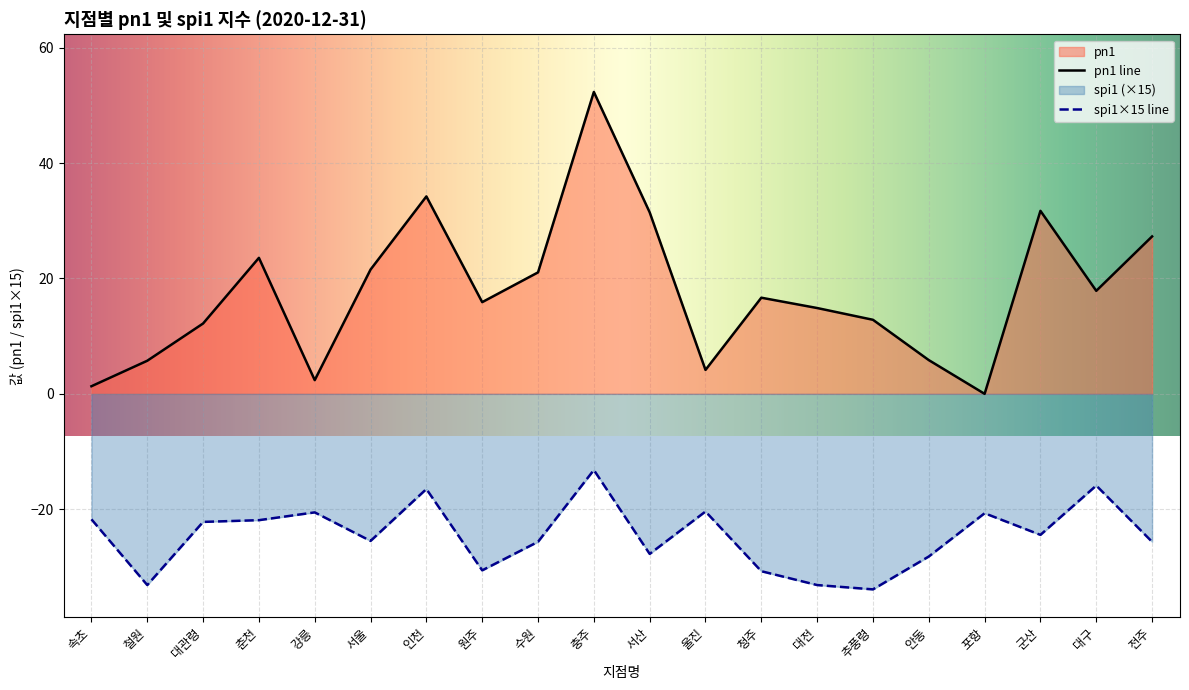

Reading left to right, what are all the values shown in this chart?

pn1: 1.3	5.7	12.2	23.6	2.4	21.6	34.2	15.9	21.1	52.3	31.5	4.2	16.7	14.9	12.8	5.8	0.0	31.7	17.9	27.3
spi1: -21.8	-33.1	-22.2	-21.9	-20.6	-25.5	-16.5	-30.6	-25.6	-13.2	-27.8	-20.4	-30.7	-33.1	-33.9	-28.2	-20.7	-24.4	-15.9	-25.6